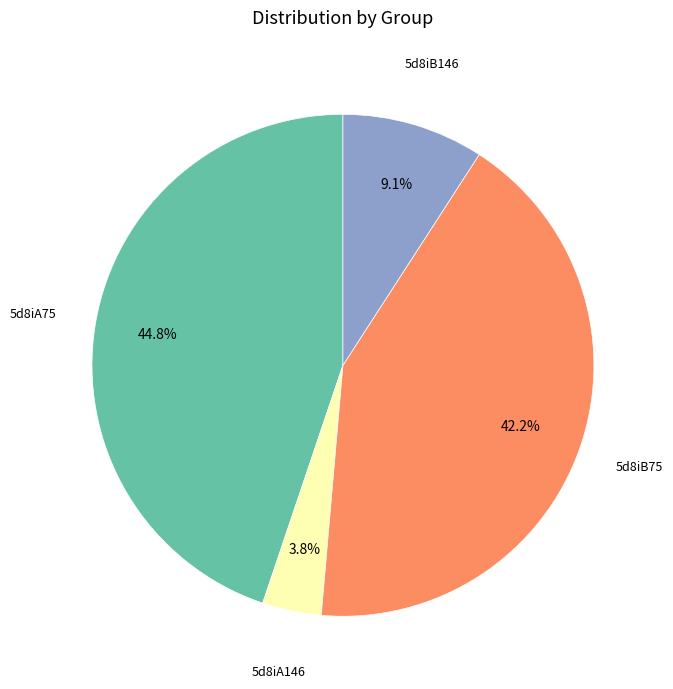

Combined, do 5d8iB146 and 5d8iA75 account for over 50%?

Yes